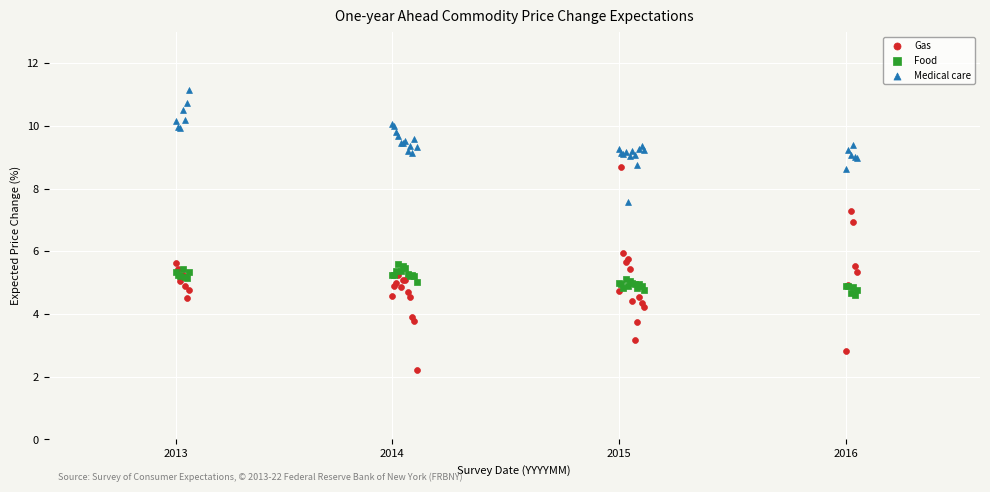

Which series reaches the maximum Y coordinate?

Medical care